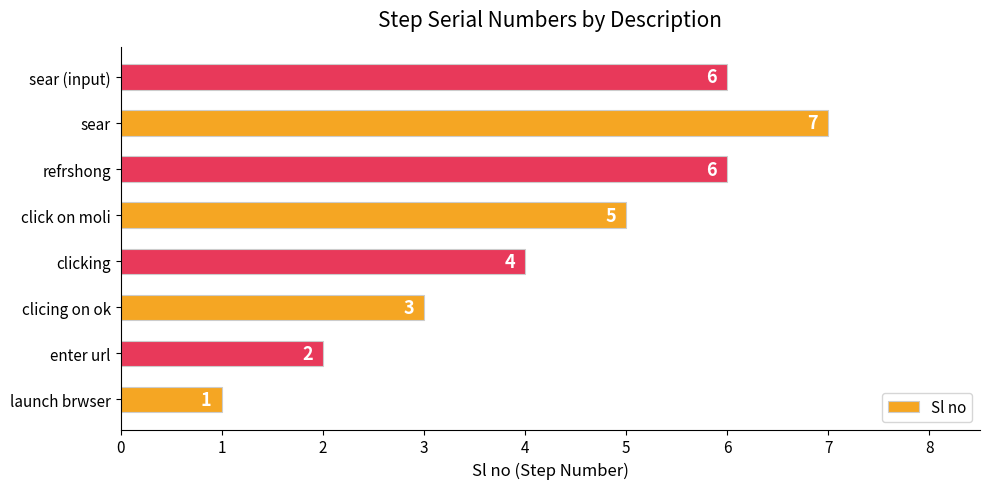

What is the maximum value shown in the chart?

7